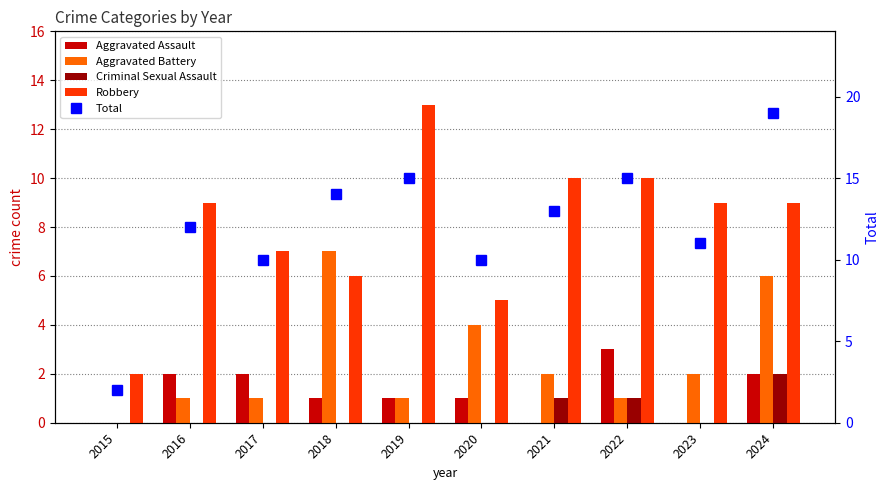

How many values in the Robbery series are below 9?

4